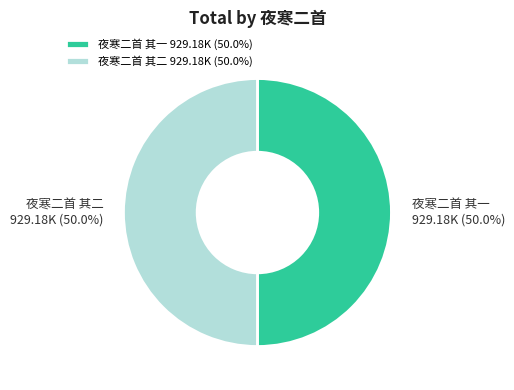

Approximately how many times larger is the value at 夜寒二首 其二 929.18K (50.0%) compared to 夜寒二首 其一 929.18K (50.0%)?

1.0